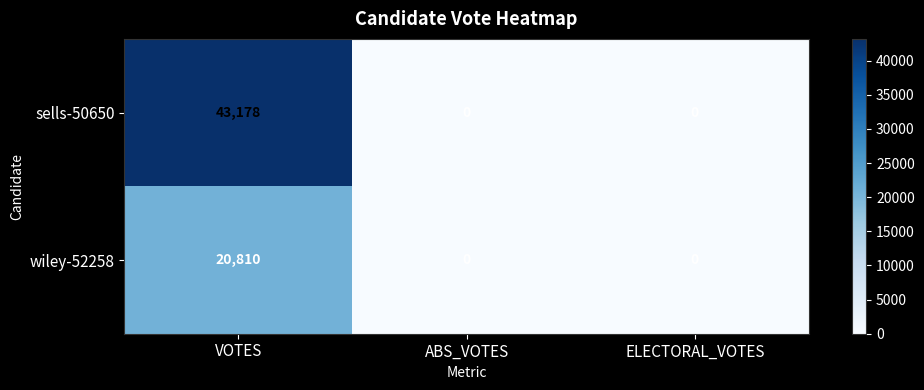

Is it true that sells-50650 equals -19147 at ABS_VOTES?

False